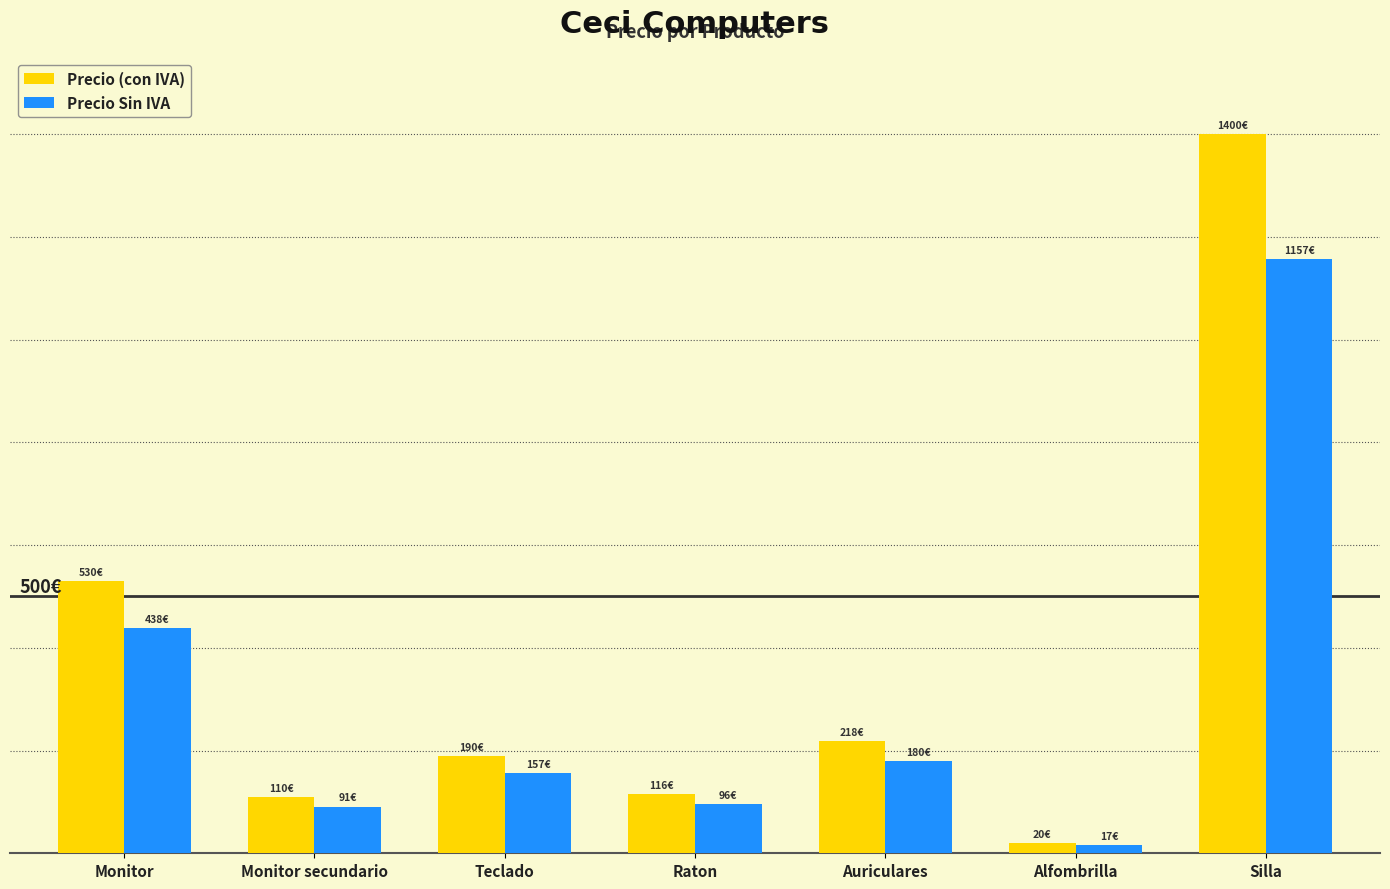

Are the bars horizontal?

No